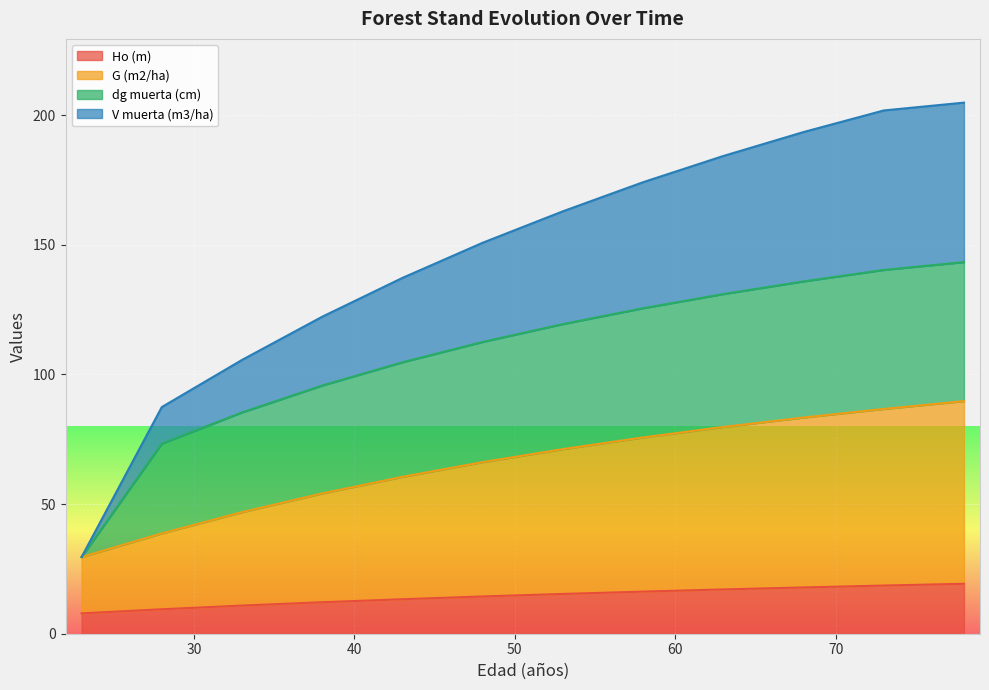

The V muerta (m3/ha) series shows 162.9 at 53. True or false?

True